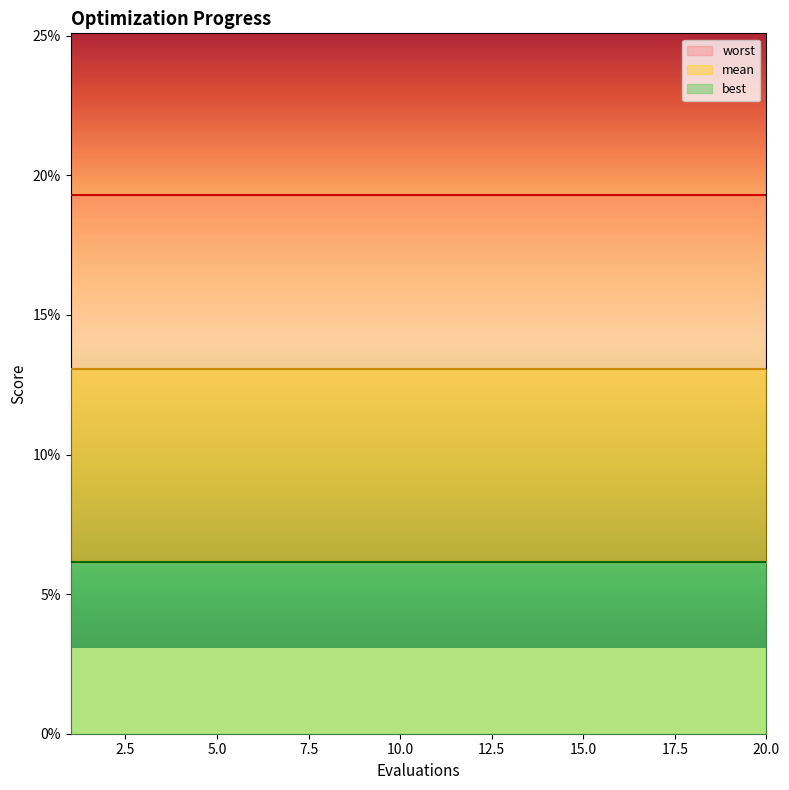

What is the value of the mean point at the 16th from the left?

0.1